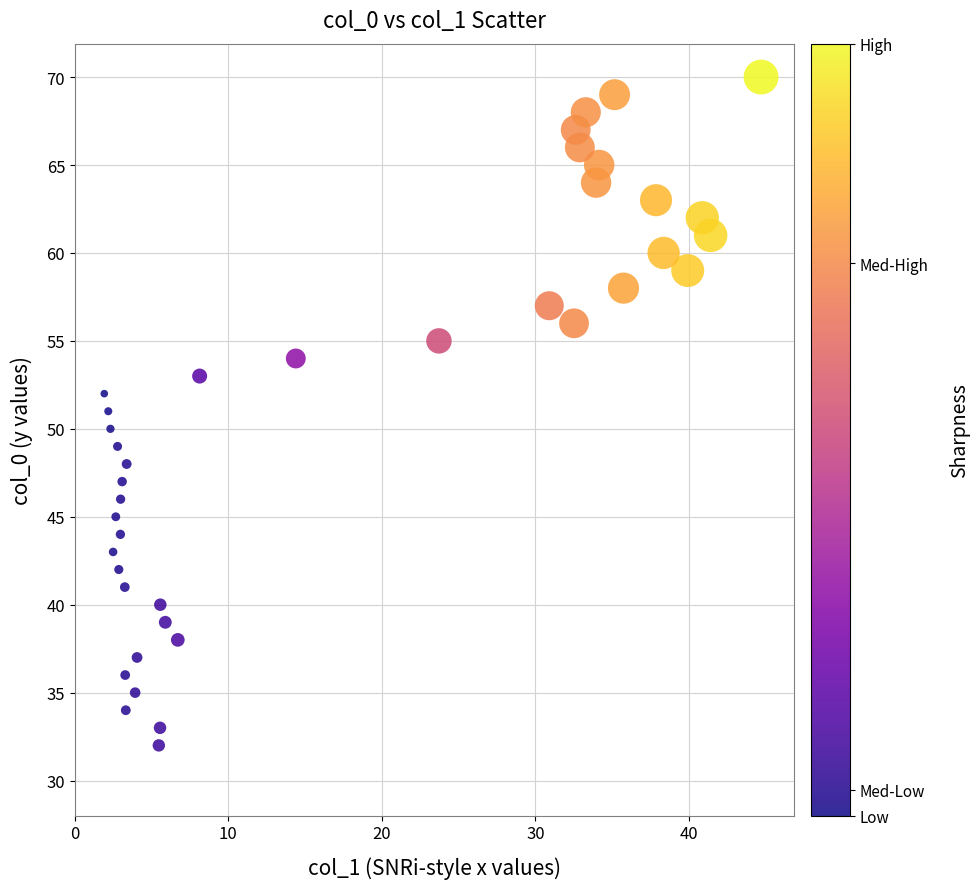

What is the range of Y values (max minus min)?

38